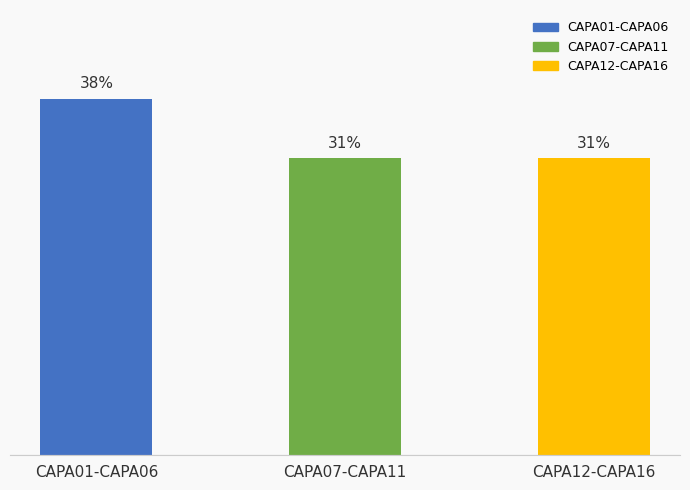

Reading left to right, transcribe all the data shown in this chart.

37.5	31.2	31.2